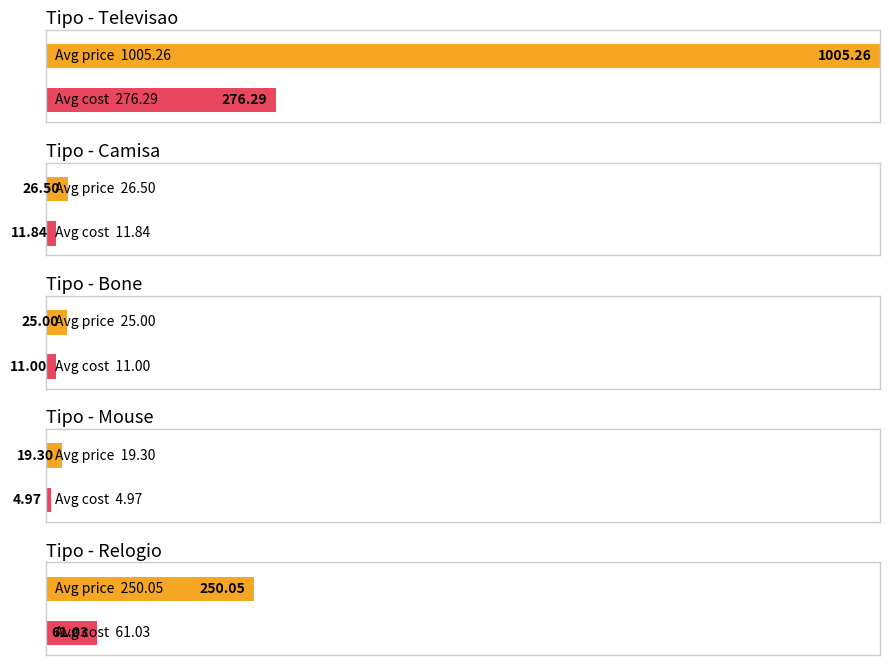

Which series has the largest total across all categories?

Average preco_unitario